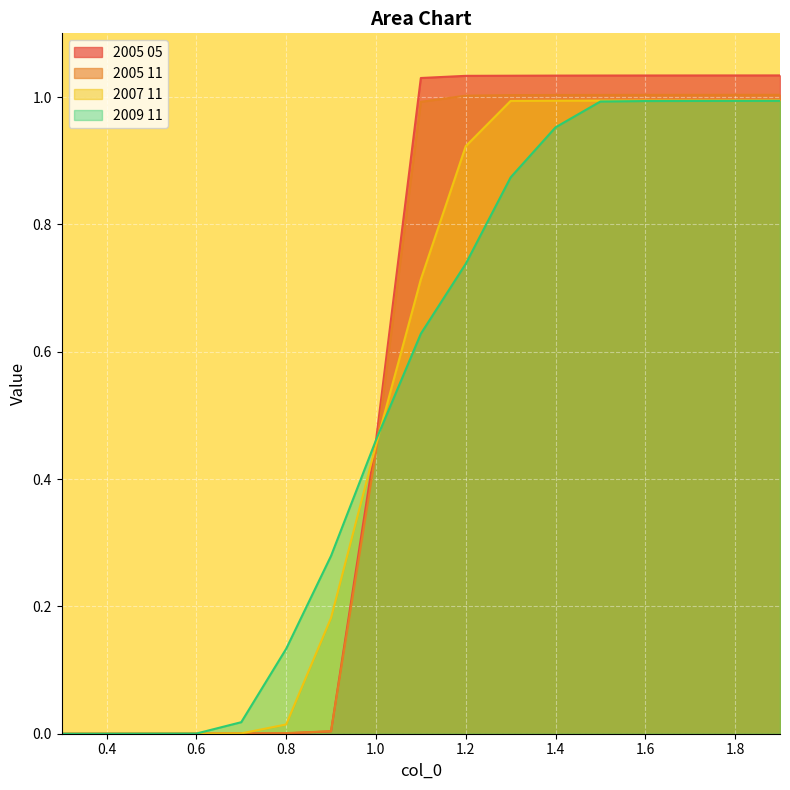

Rank the series by their average value, from lowest to highest.

2009 11, 2007 11, 2005 11, 2005 05